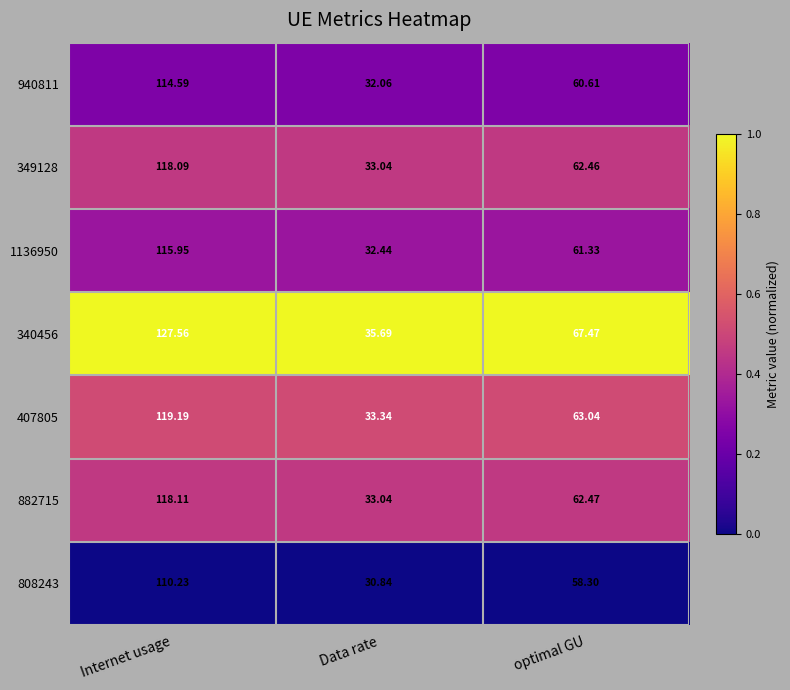

At which category is the sum across all series the highest?

Internet usage